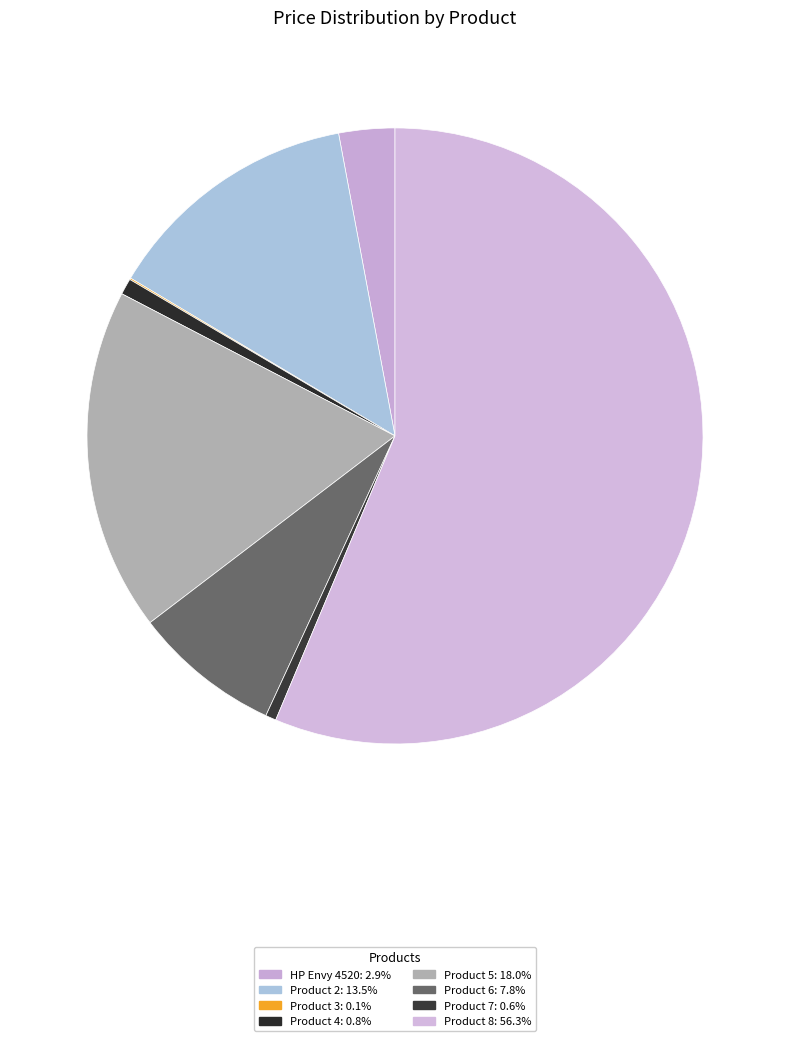

How many segments does this pie chart have?

8